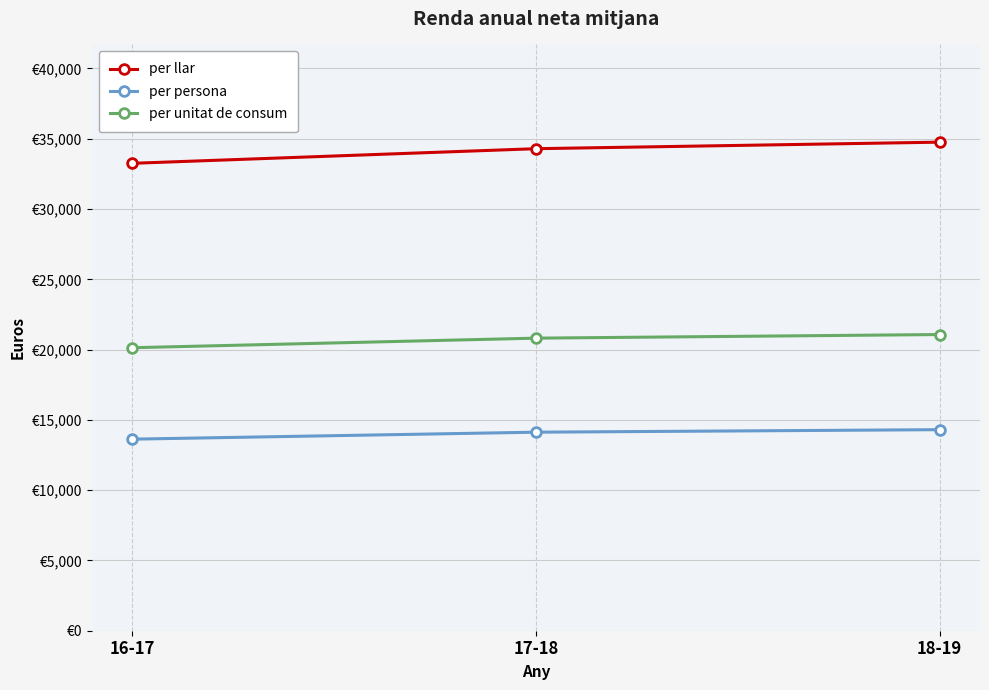

What is the value of the per llar point at the 3rd from the left?

34757